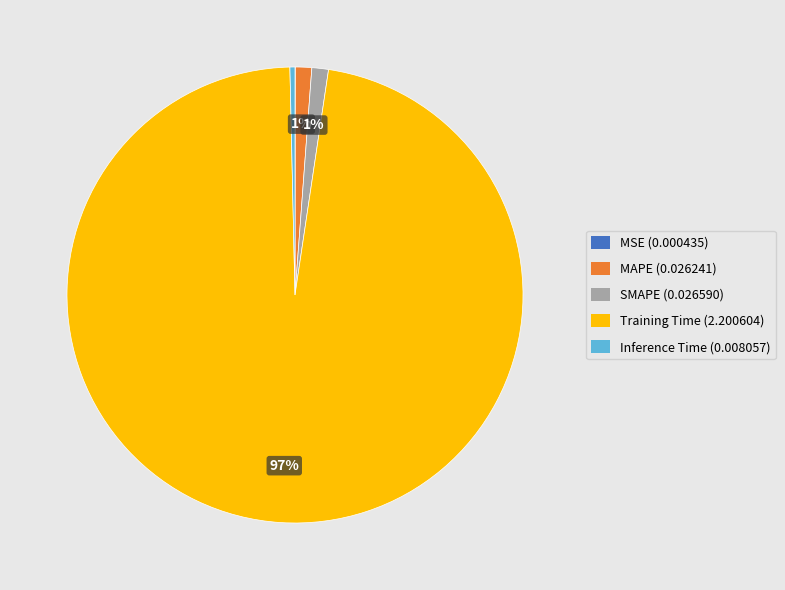

Is Inference Time the majority of the pie?

No